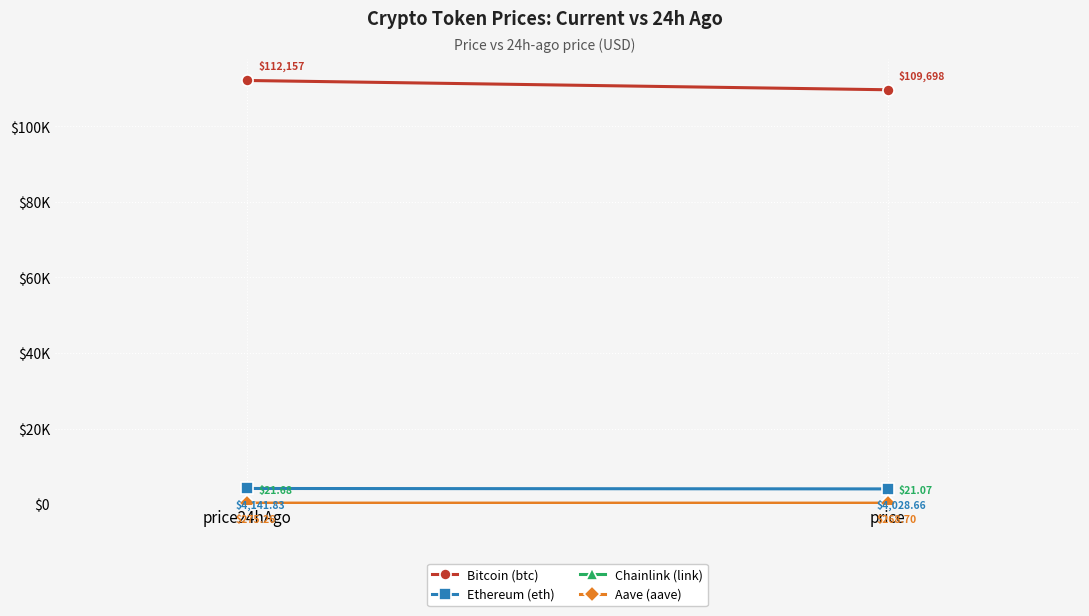

Rank the categories by Chainlink (link) value from lowest to highest.

price, price24hAgo